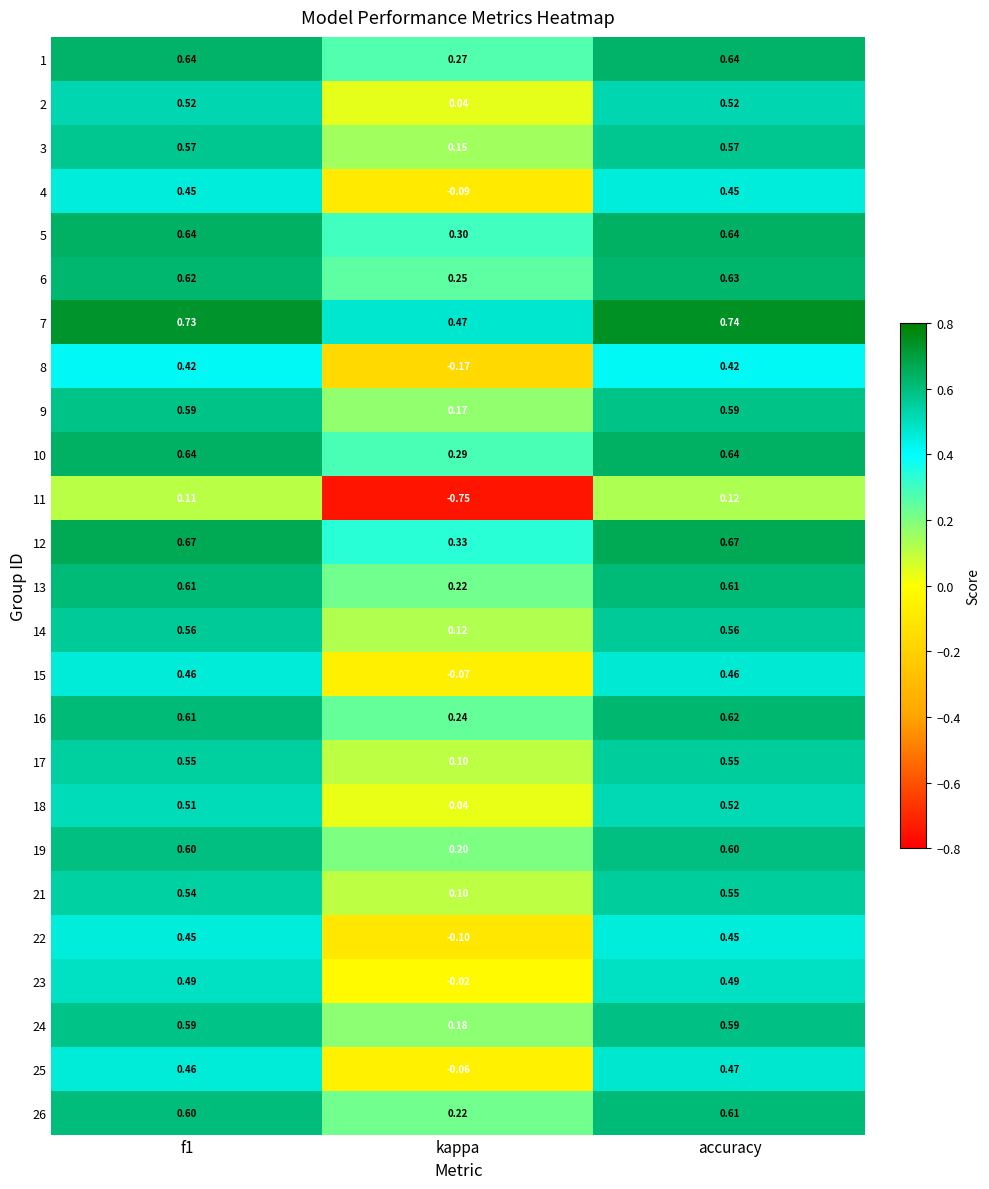

At which category is the sum across all series the highest?

accuracy